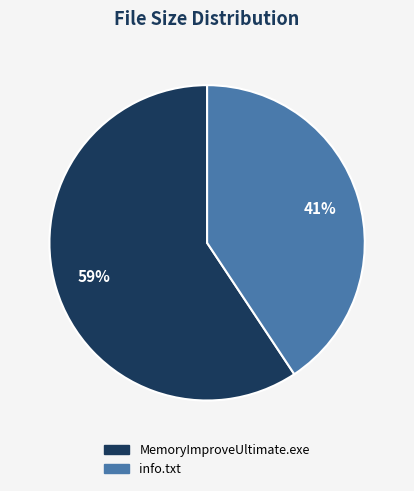

Count the number of slices in the pie.

2